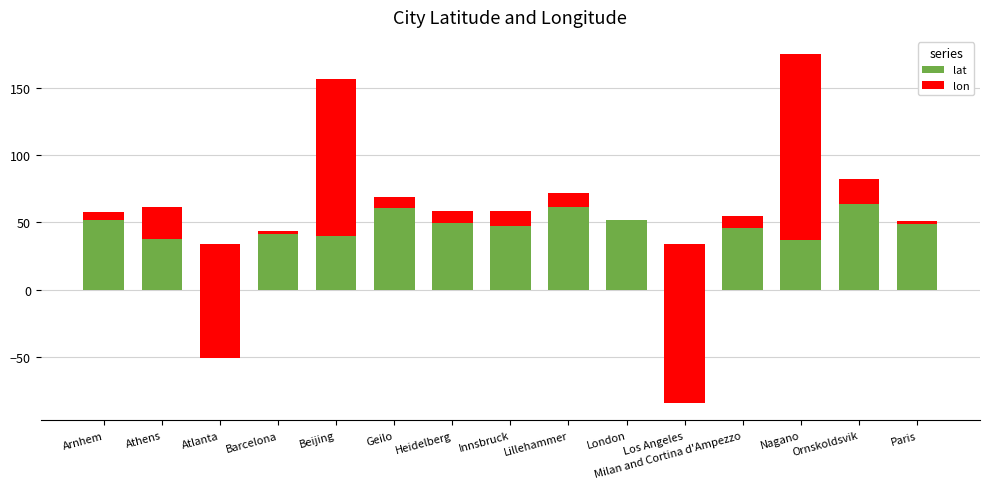

Is the value of lon at Geilo greater than the value of lat at Innsbruck?

No